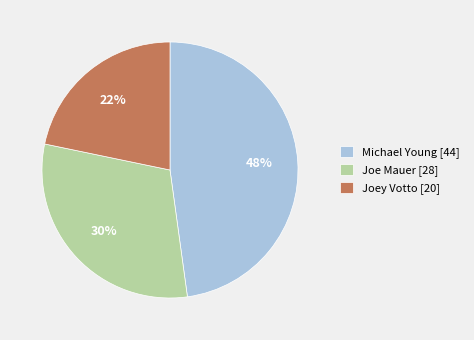

Does Michael Young [44] account for over 50% of the chart?

No